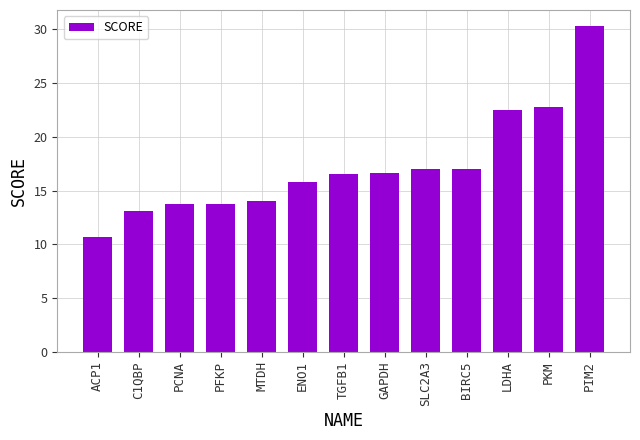

What is the value of the 1st bar from the left?

10.7